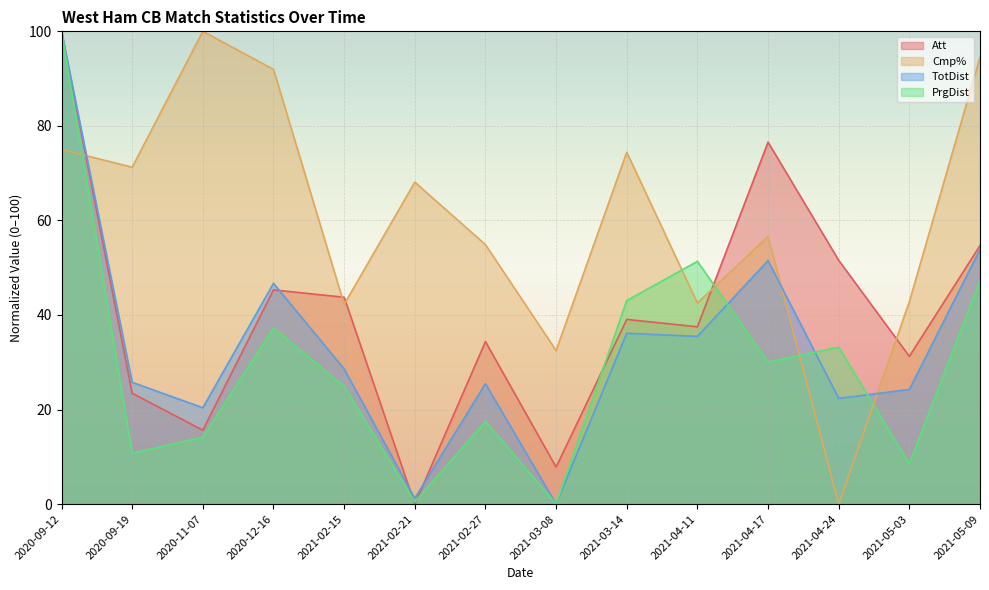

Which series has the largest total across all categories?

Cmp%